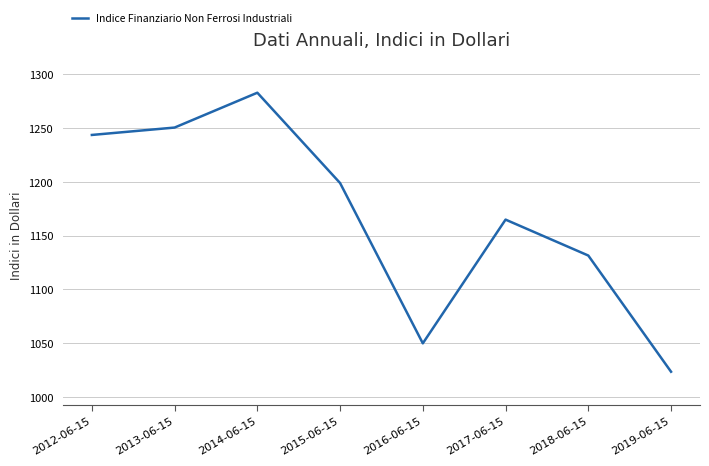

Rank the categories by value from highest to lowest.

2014-06-15, 2013-06-15, 2012-06-15, 2015-06-15, 2017-06-15, 2018-06-15, 2016-06-15, 2019-06-15